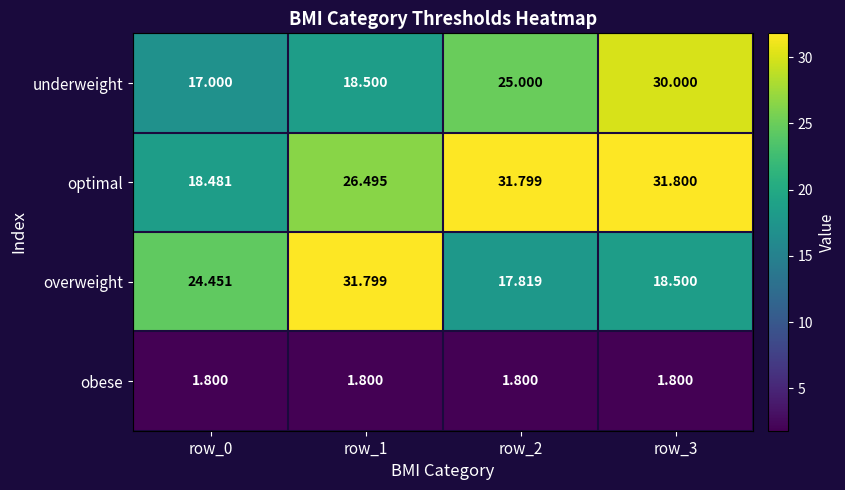

Rank the series at row_2 from highest to lowest value.

optimal, underweight, overweight, obese